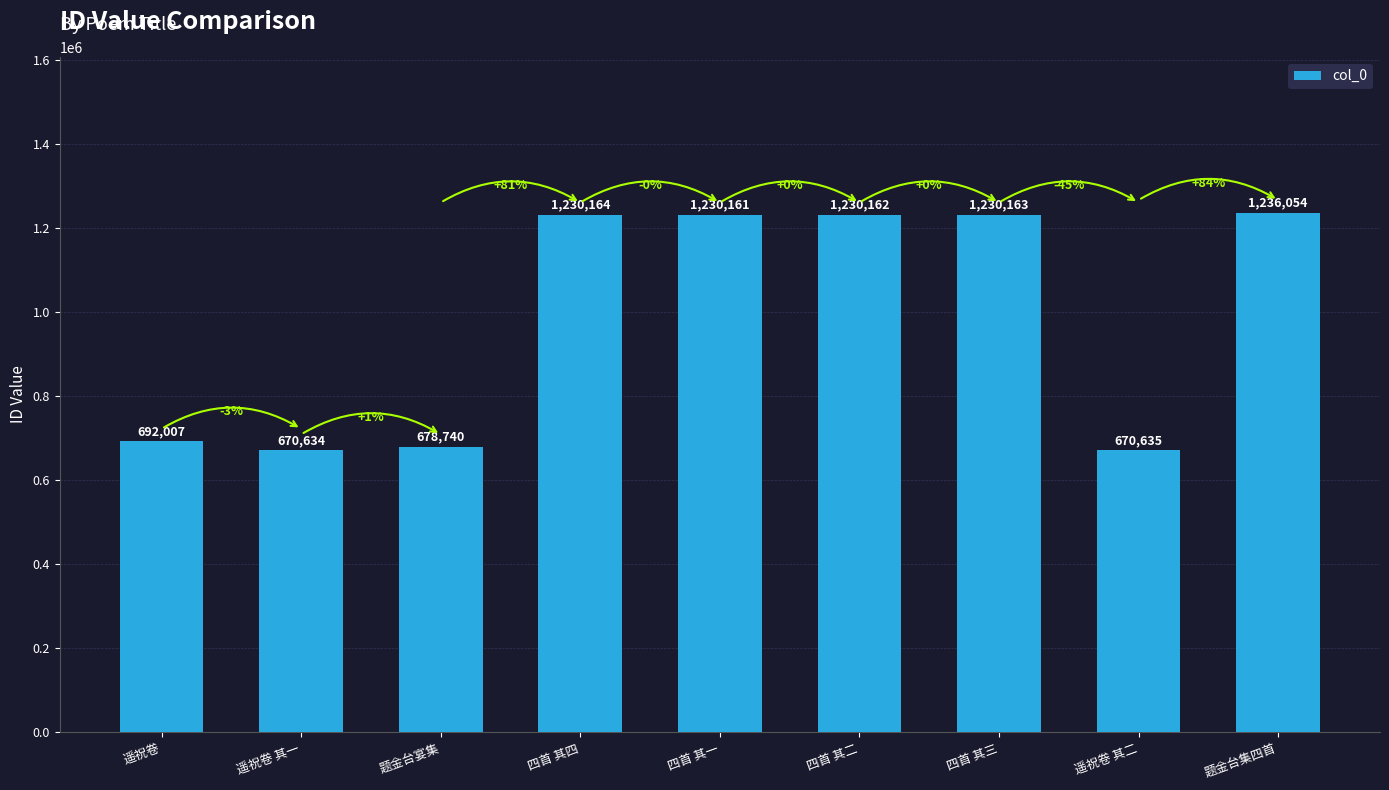

List the labels in order of value, smallest first.

遥祝卷 其一, 遥祝卷 其二, 题金台宴集, 遥祝卷, 四首 其一, 四首 其二, 四首 其三, 四首 其四, 题金台集四首